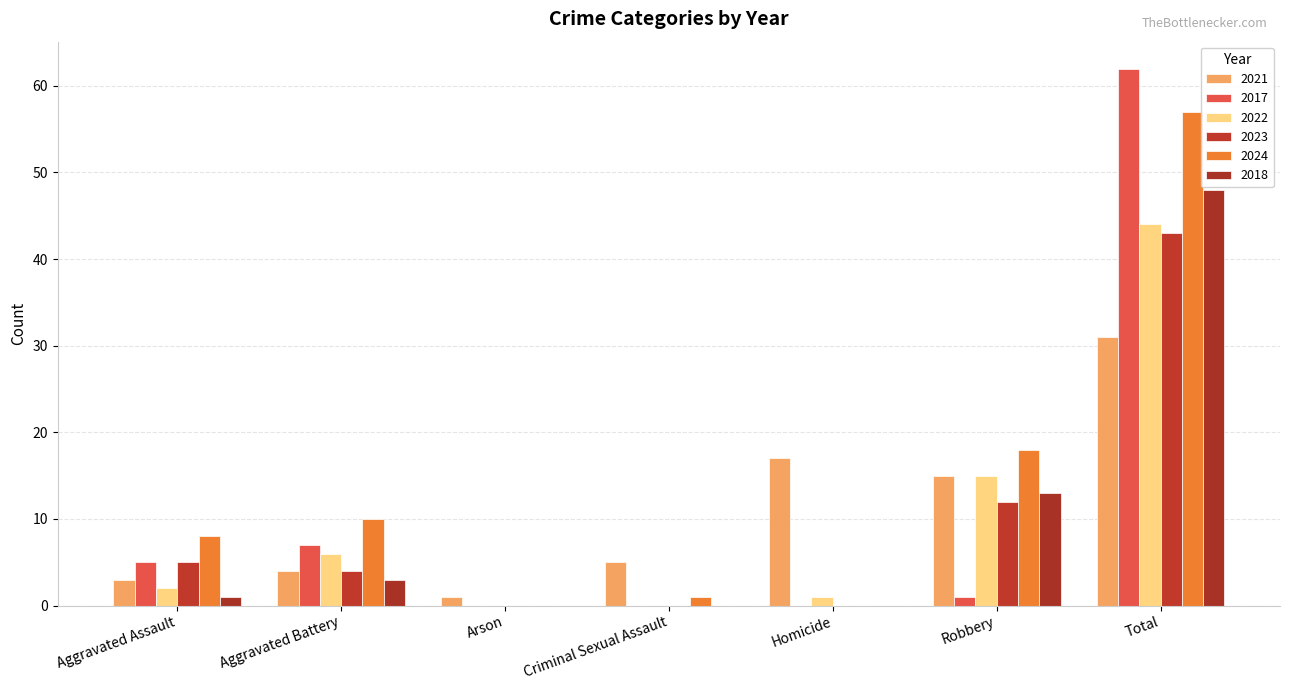

How many series are shown in this chart?

6